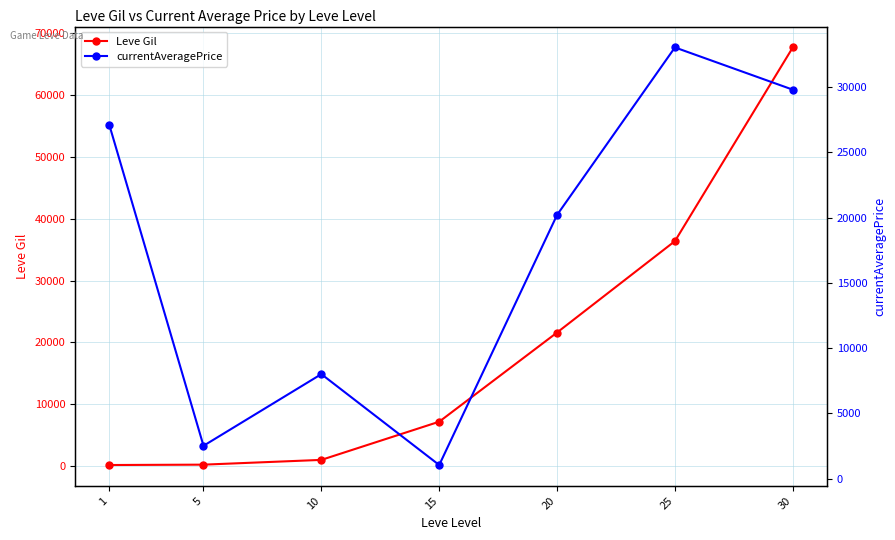

Where is the first local maximum for currentAveragePrice?

10